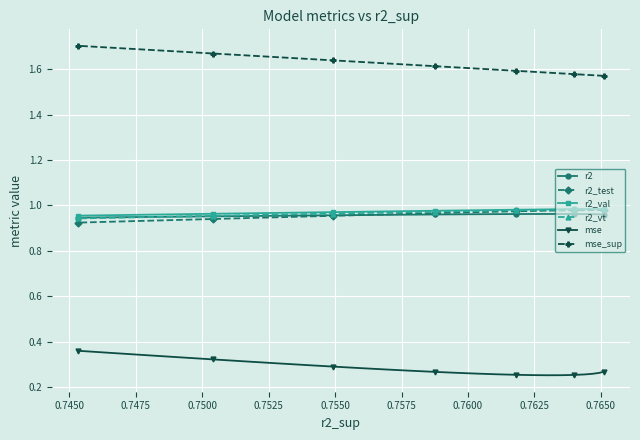

How many r2_val values are between 0 and 1?

25